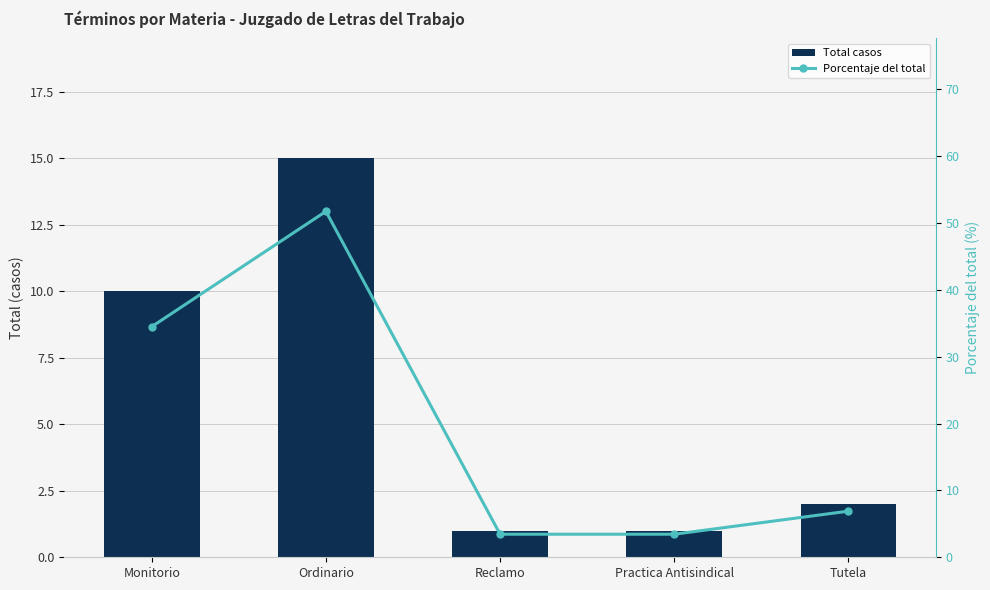

What position from the left is Reclamo?

3